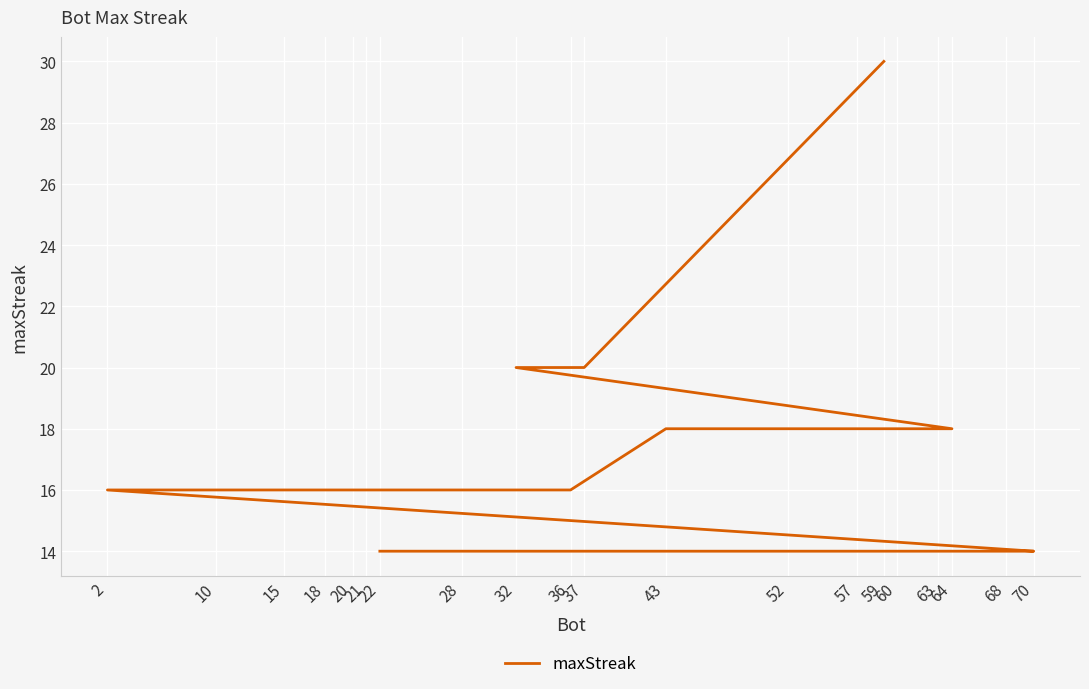

Which has a higher value, 70 or 43?

43